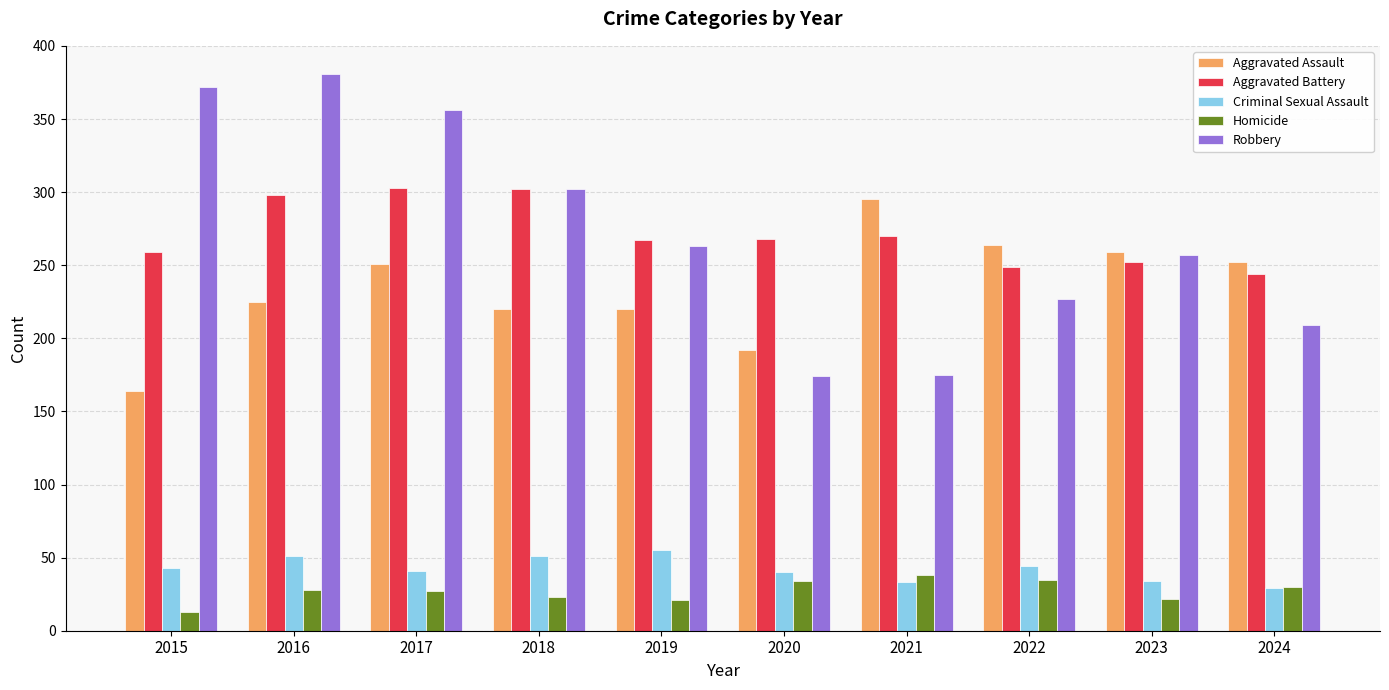

What is the highest value of the Aggravated Battery series?

303